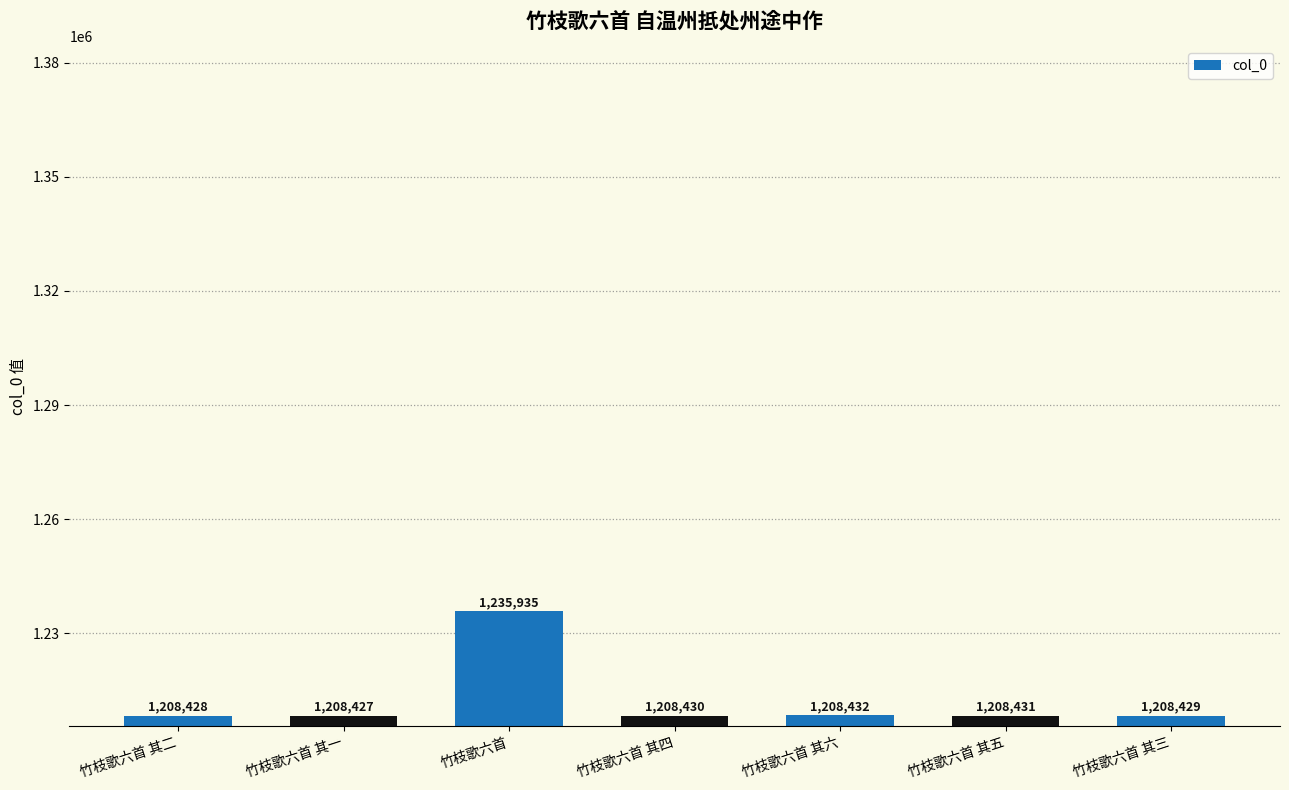

Count the number of data series in this chart.

1